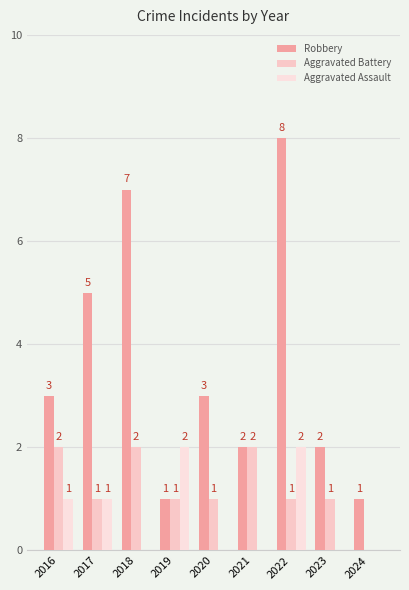

Reading left to right, what are all the values shown in this chart?

Robbery: 3	5	7	1	3	2	8	2	1
Aggravated Battery: 2	1	2	1	1	2	1	1	0
Aggravated Assault: 1	1	0	2	0	0	2	0	0